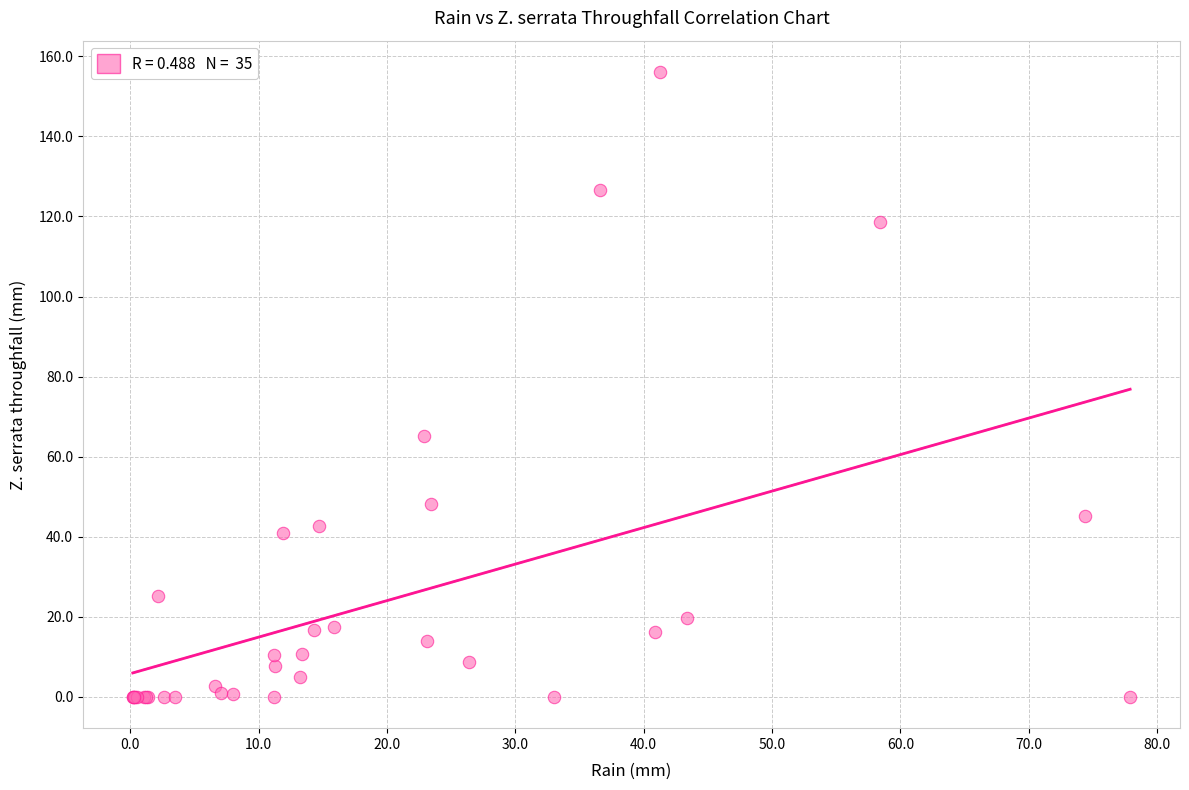

What Y value in the scatter plot is closest to 78?

65.2